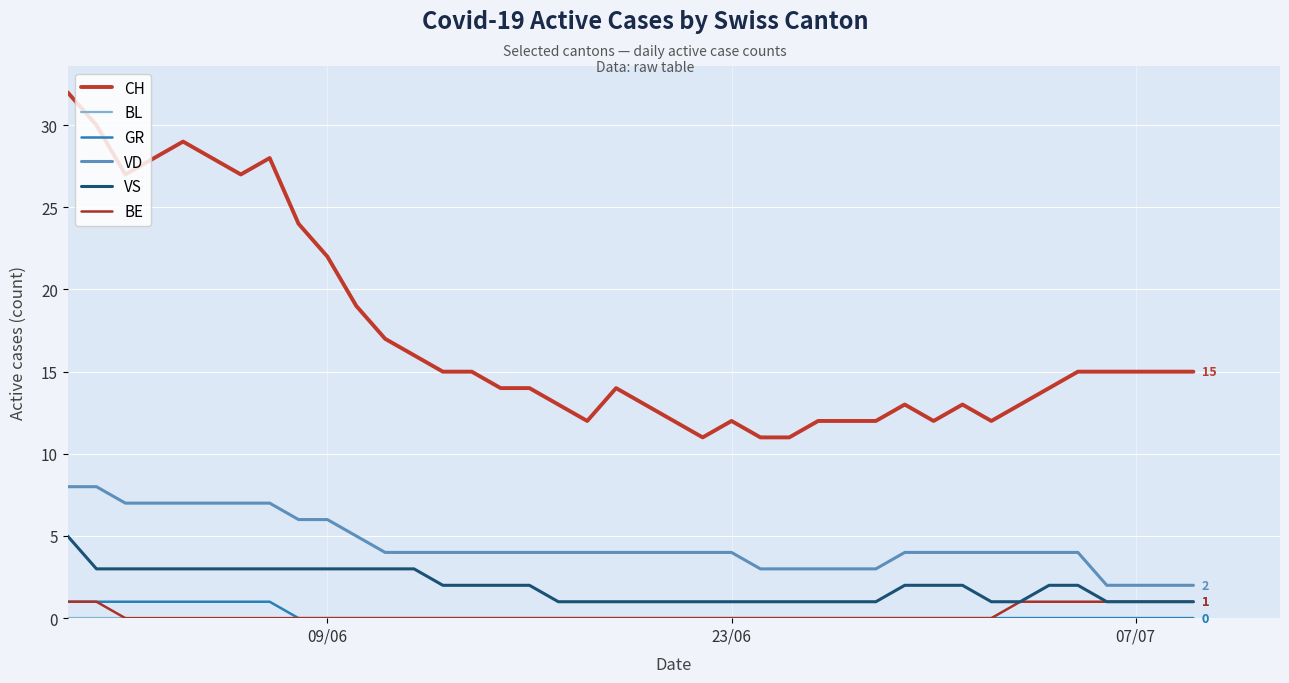

What is the label of the 31st point from the right?

09/06